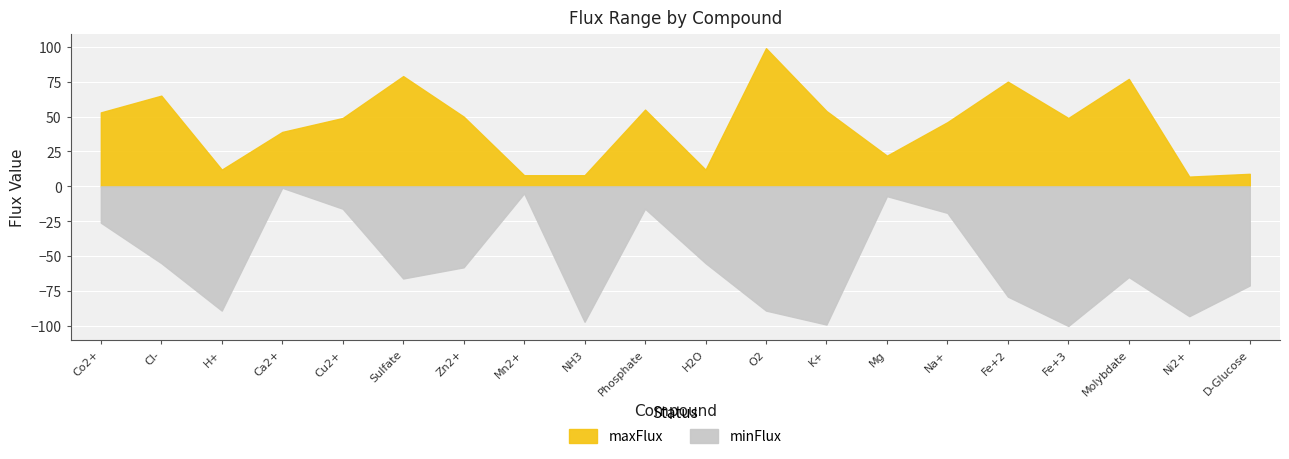

Reading left to right, list all the values displayed in this chart.

maxFlux: 53	65	12	39	49	79	50	8	8	55	12	99	54	22	46	75	49	77	7	9
minFlux: -26	-55	-89	-1	-16	-66	-58	-5	-97	-16	-55	-89	-99	-7	-19	-79	-100	-65	-93	-71